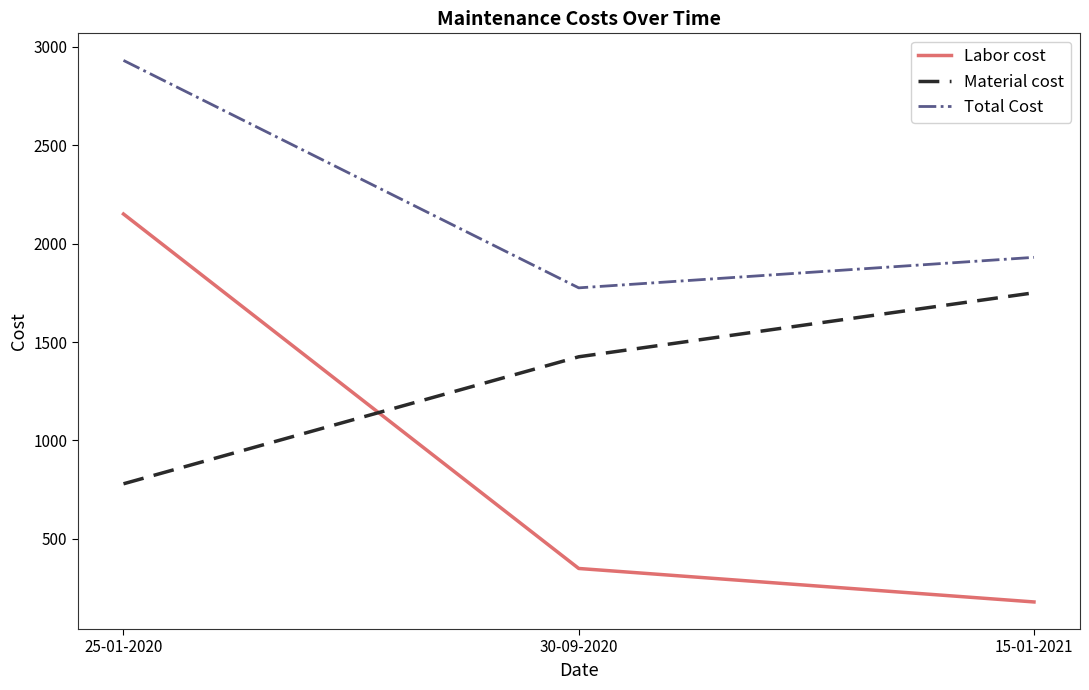

Is it true that Labor cost equals 2150 at 25-01-2020?

True